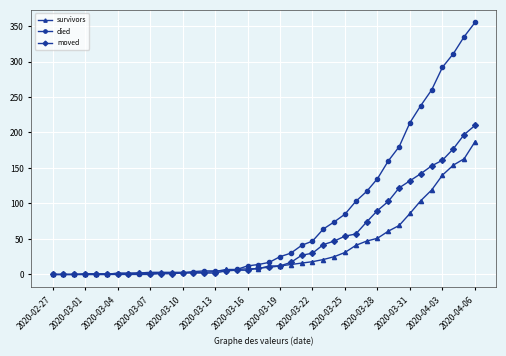

What is the greatest value displayed?

355